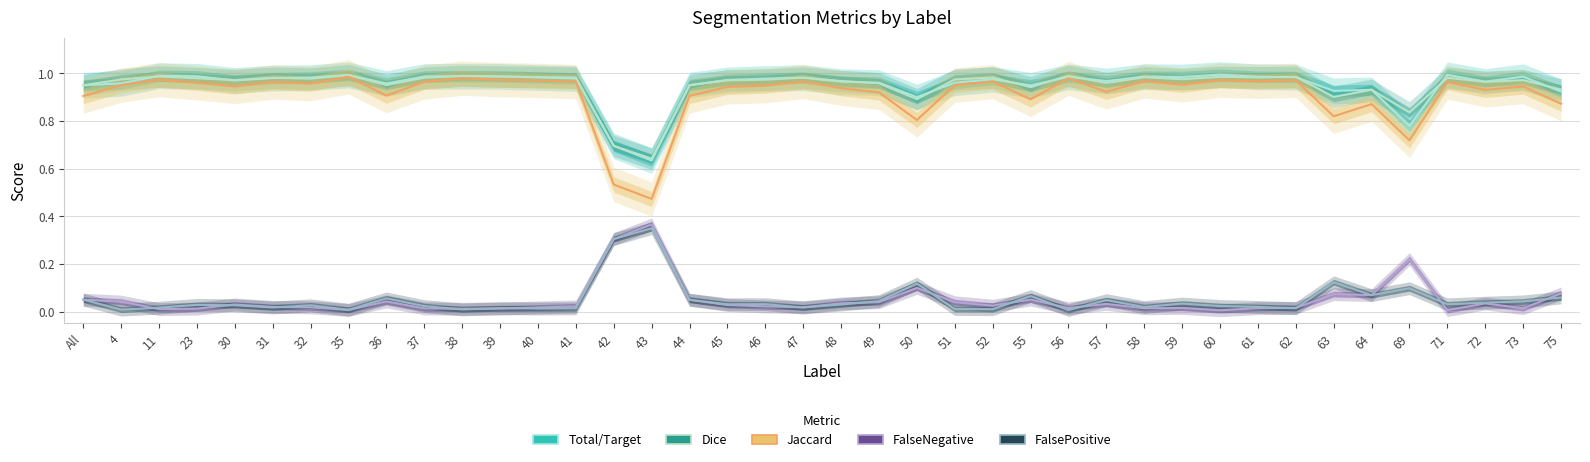

What is the total value across all series at 63?

2.8